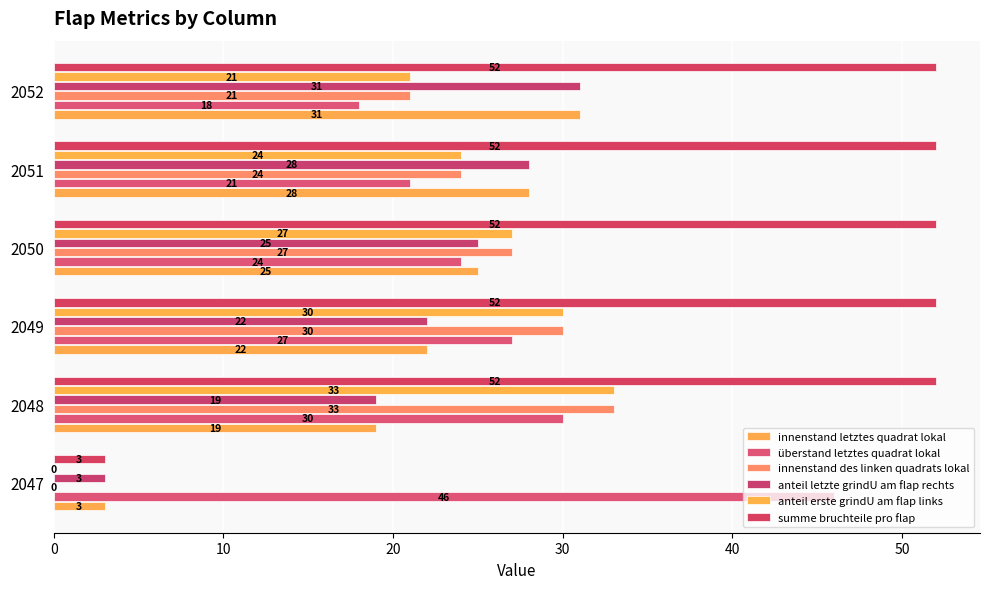

At which label is anteil erste grindU am flap links closest to 16?

2052